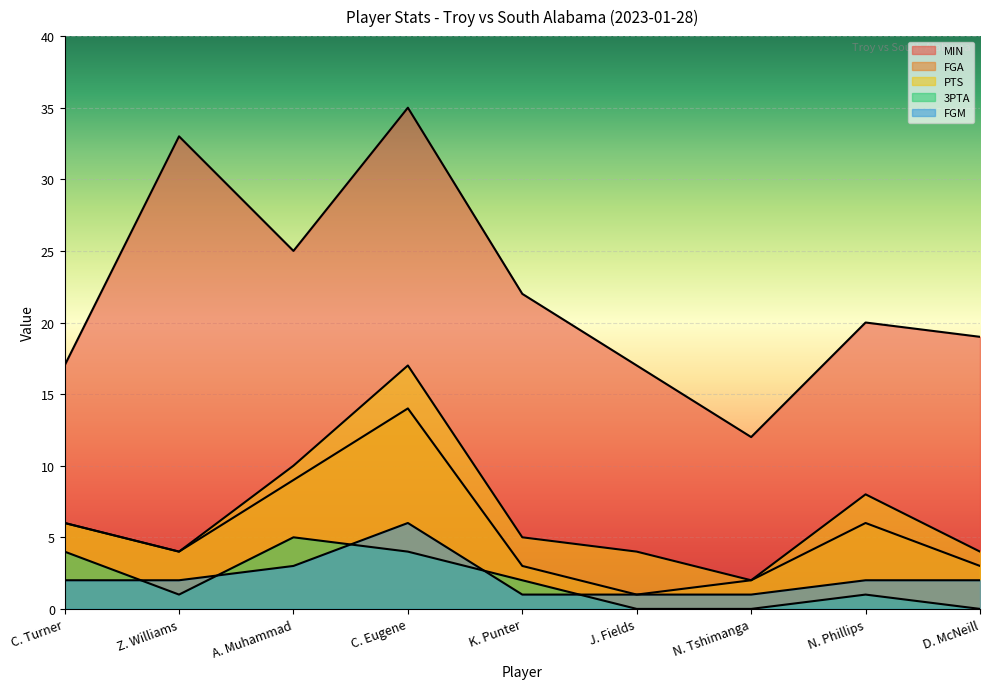

True or false: PTS and FGM cross at least once.

False